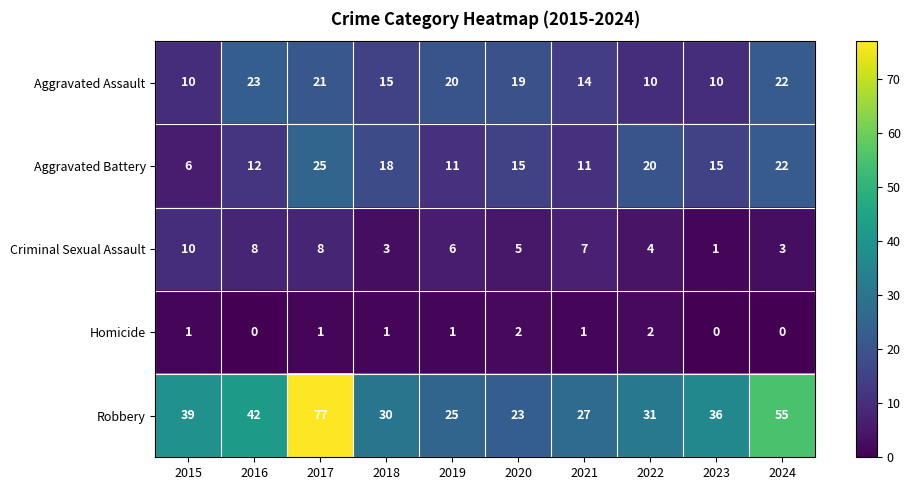

Which series has the largest range (max minus min)?

Robbery